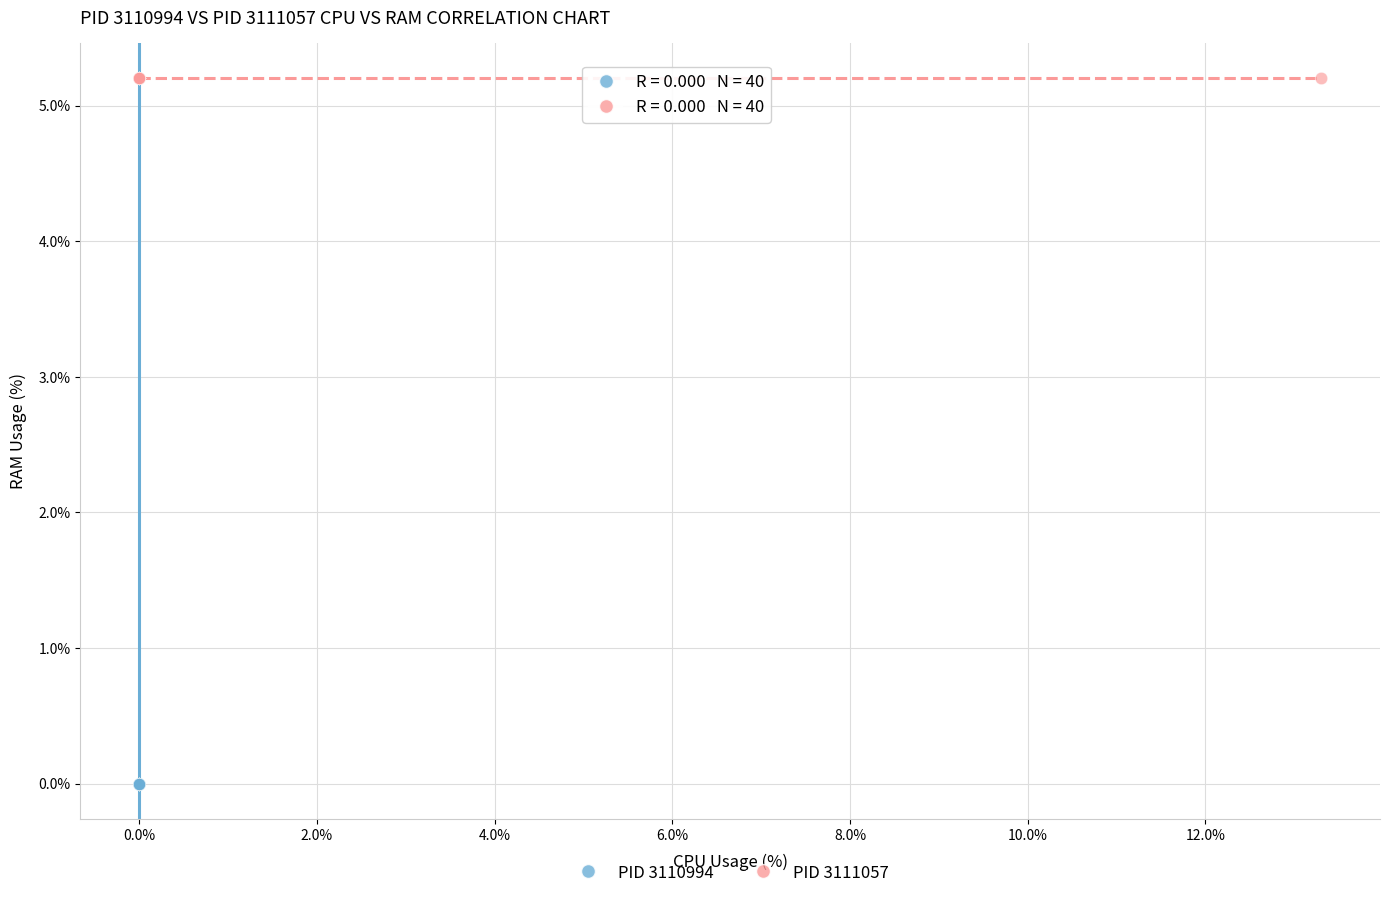

Which series reaches the minimum Y coordinate?

PID 3110994